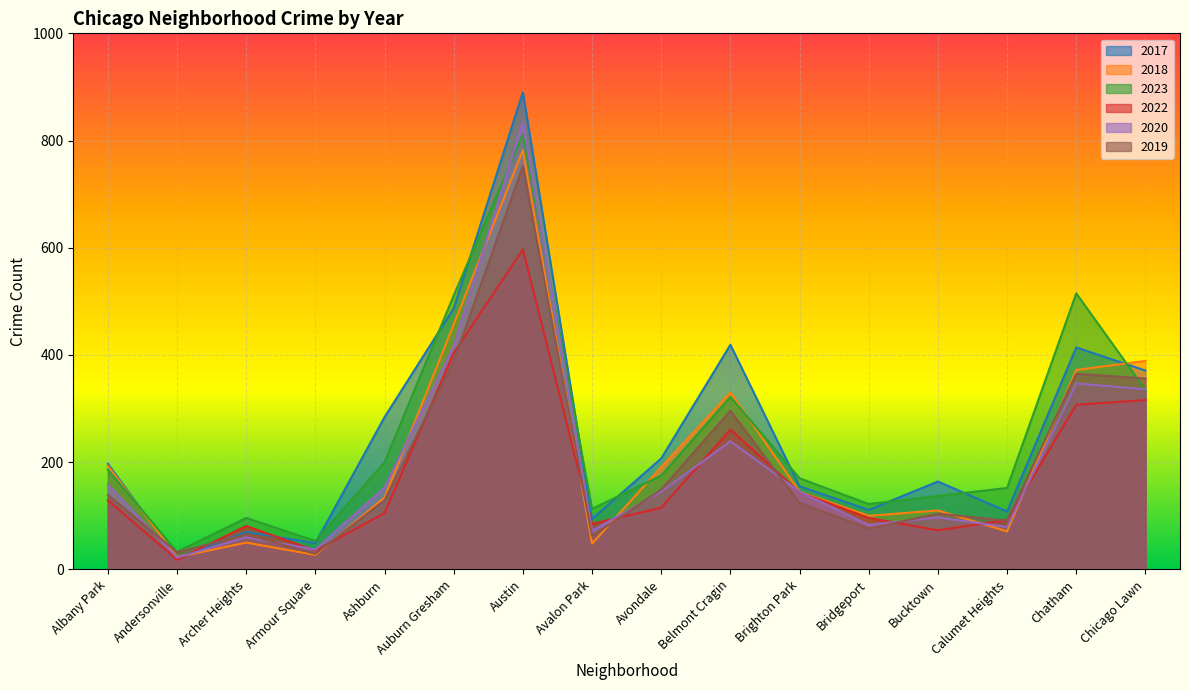

Reading left to right, extract all data points from this chart.

2017: 197	21	70	49	284	487	890	94	207	419	155	111	164	108	414	371
2018: 193	23	50	27	134	457	782	48	191	330	145	100	110	71	372	389
2023: 186	33	96	53	200	511	811	113	175	322	170	122	137	152	515	335
2022: 129	18	81	35	105	404	597	85	115	261	144	96	73	92	307	316
2020: 158	22	60	37	153	417	835	72	145	239	145	83	97	79	347	336
2019: 139	32	65	29	129	389	752	62	149	296	124	76	104	91	365	356